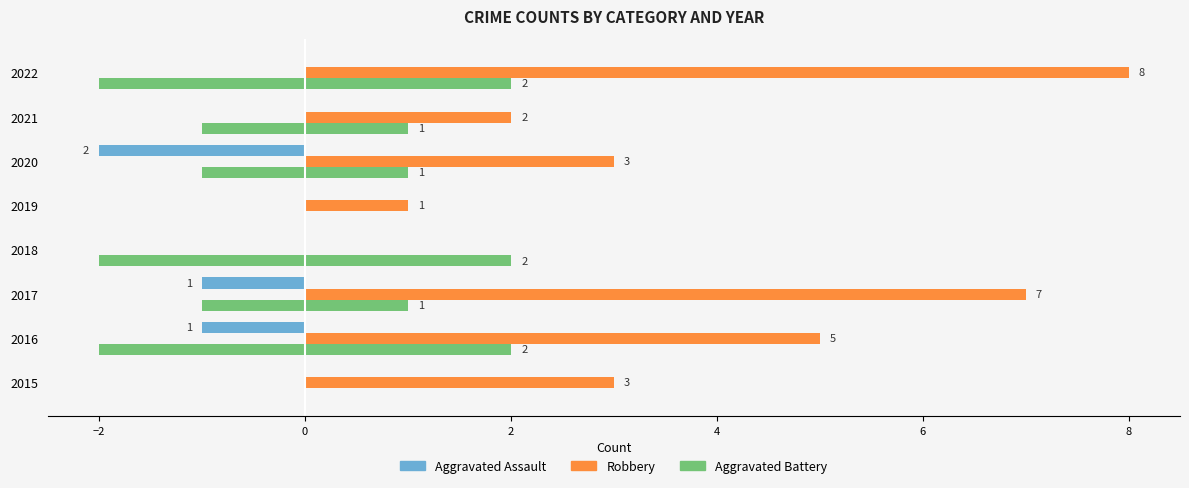

How many categories are shown in the chart?

8